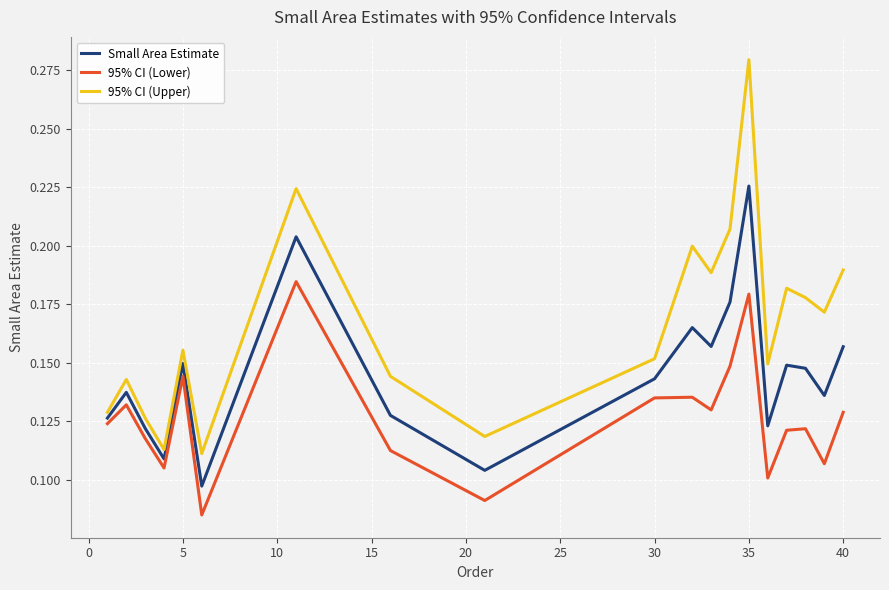

Which series has the largest range (max minus min)?

95% CI (Upper)